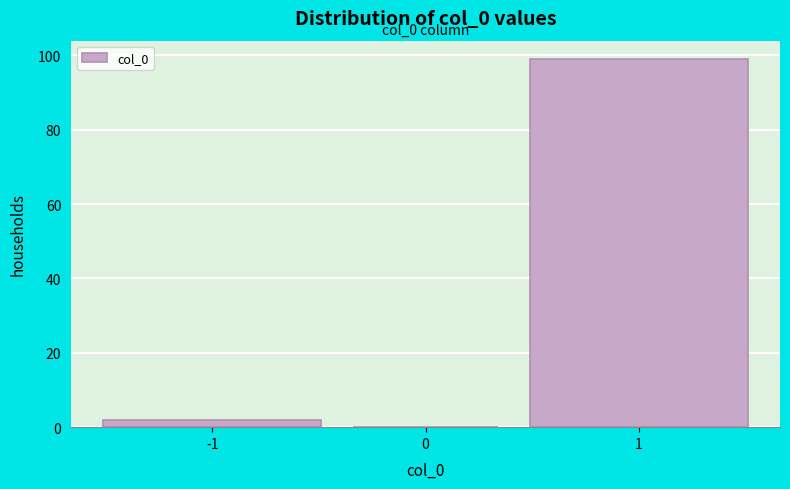

Reading left to right, list all the values displayed in this chart.

-1=2	0=0	1=99